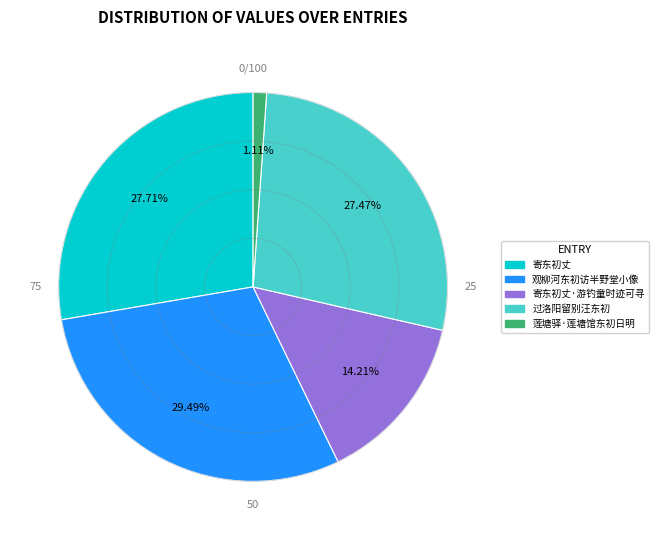

Is it true that 过洛阳留别汪东初 is 15% of the pie?

False